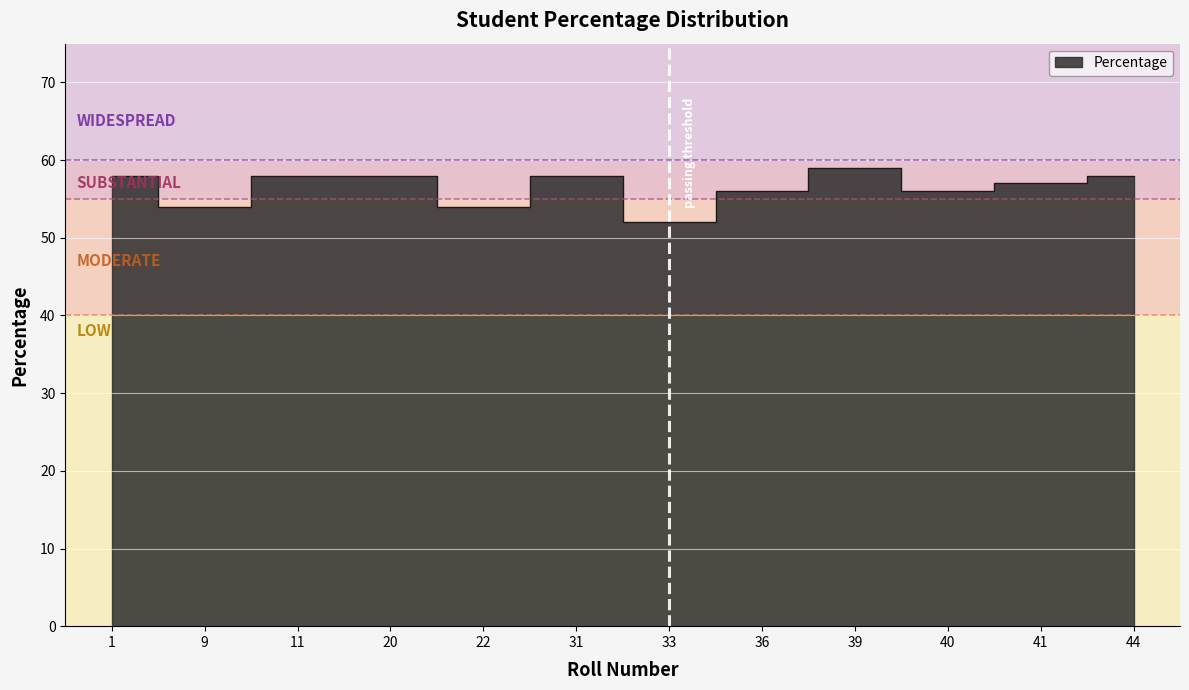

How many points are lower than both their immediate neighbors (excluding endpoints)?

4